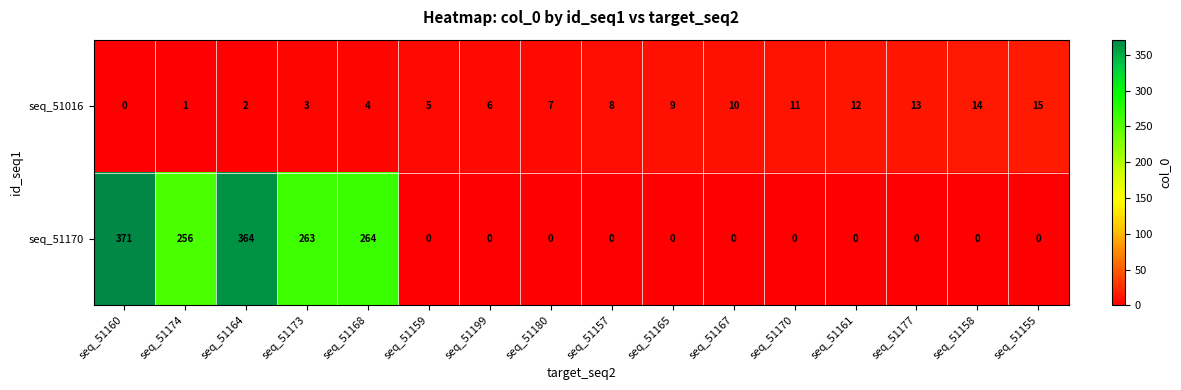

Which label corresponds to the largest value in the chart?

seq_51160